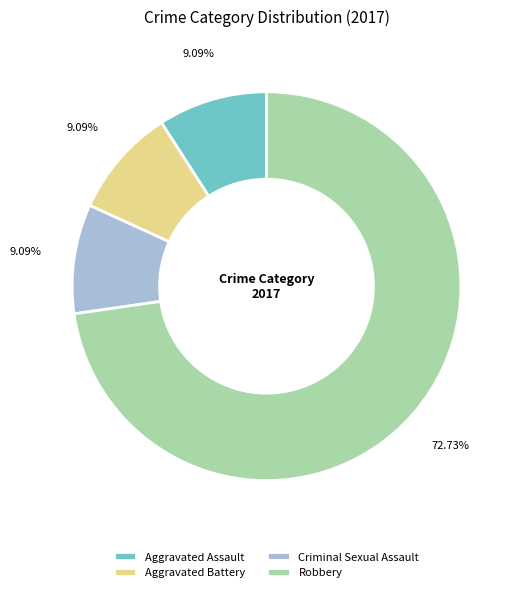

Is there a majority slice in this chart?

Yes